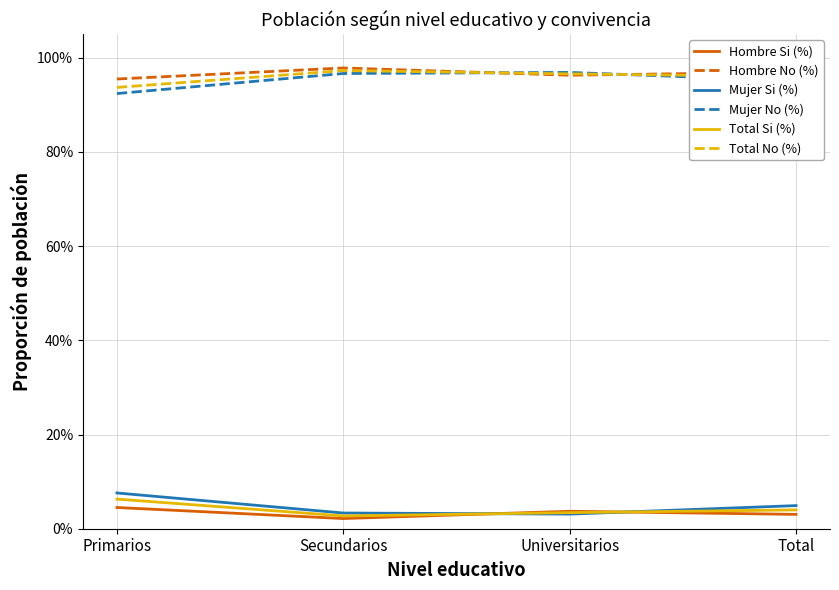

What are all the series names shown in the legend?

Hombre Si (%), Hombre No (%), Mujer Si (%), Mujer No (%), Total Si (%), Total No (%)